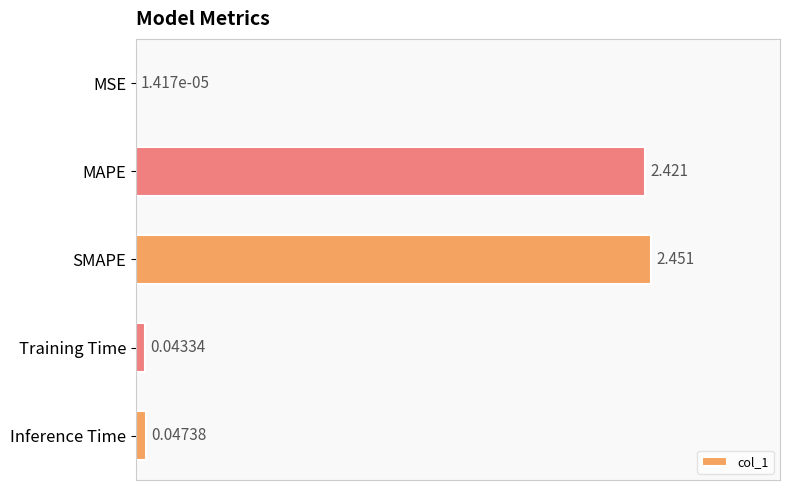

What is the average value?

1.0